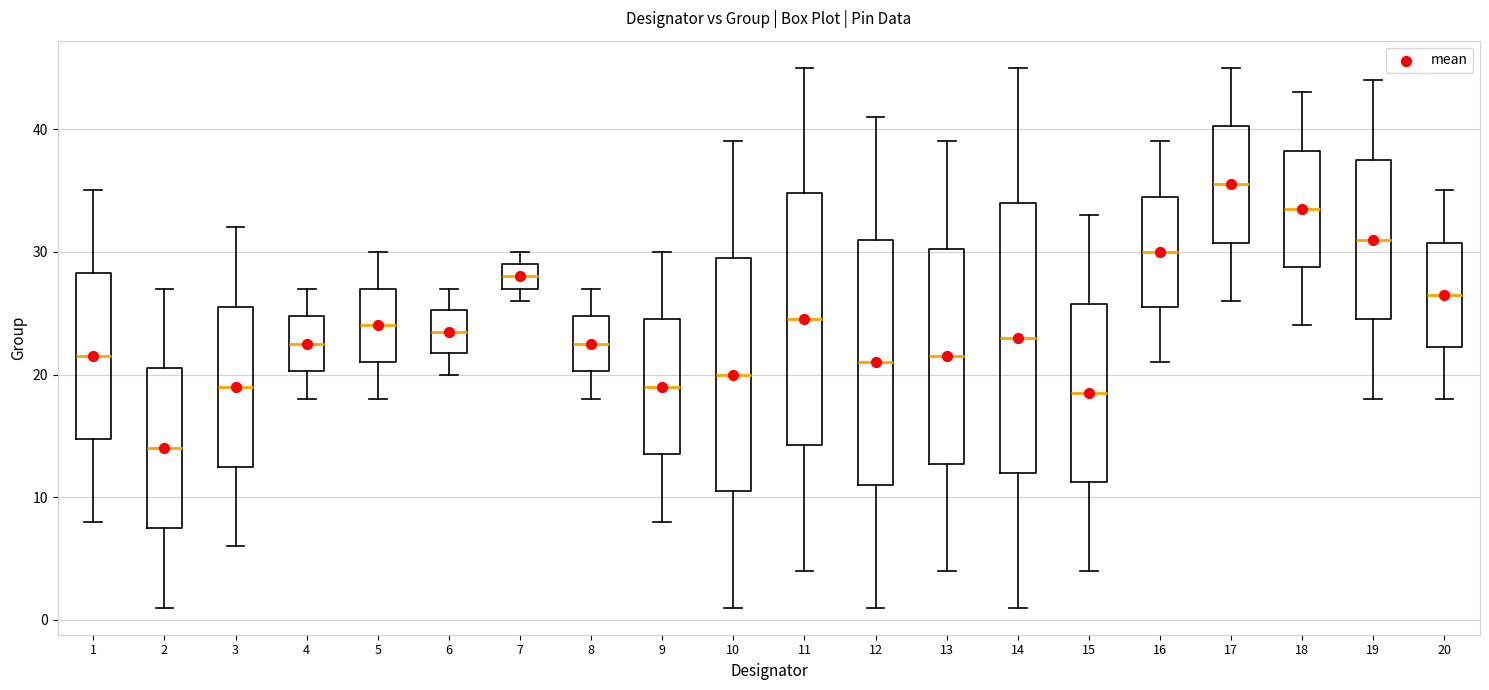

Comparing the boxes themselves (not the whiskers), which one is the tallest?

14